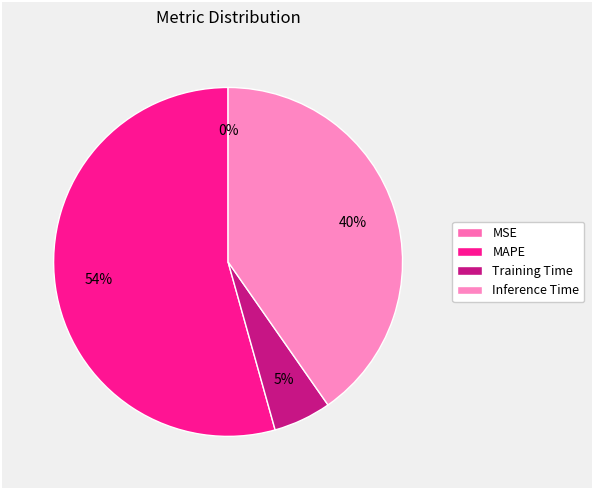

Combined, what portion of the pie is MSE and MAPE?

54.3%